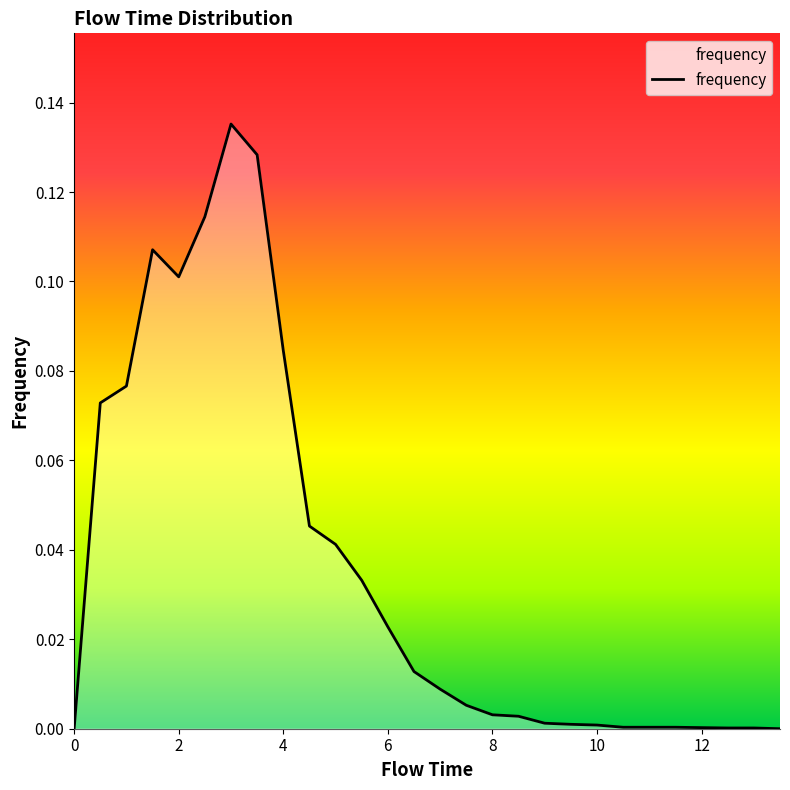

How many lines are shown in the chart?

1